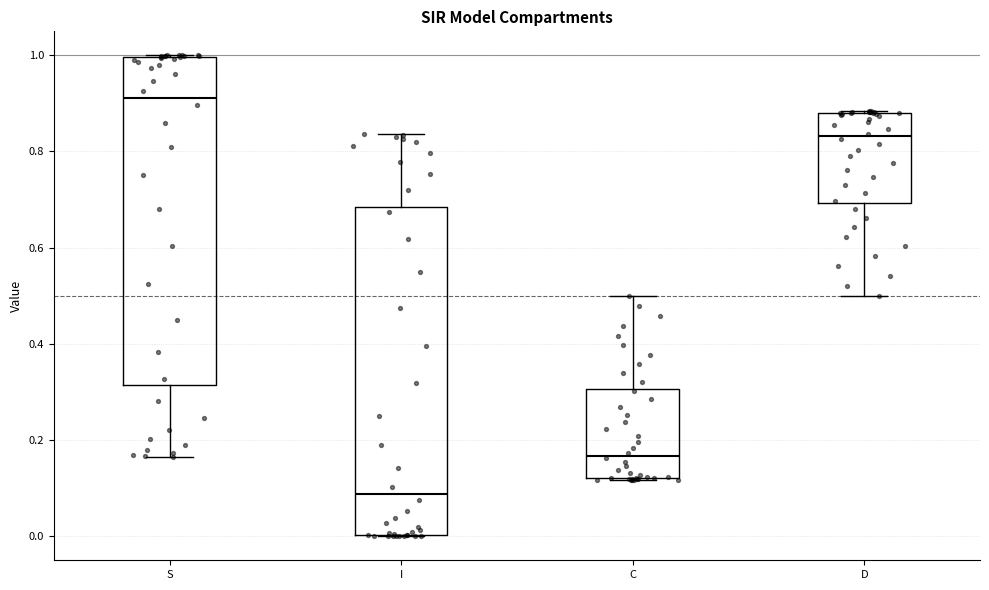

Reading left to right, read every box against the y-axis: the position of its median line, the range the box covers, and the ends of its whiskers. The values are not printed on the chart, so give them approximately, as read against the axis.

S: median 0.92, box 0.32 to 1.00, whiskers 0.16 to 1.00
I: median 0.08, box 0.00 to 0.68, whiskers 0.00 to 0.84
C: median 0.16, box 0.12 to 0.30, whiskers 0.12 to 0.50
D: median 0.84, box 0.70 to 0.88, whiskers 0.50 to 0.88